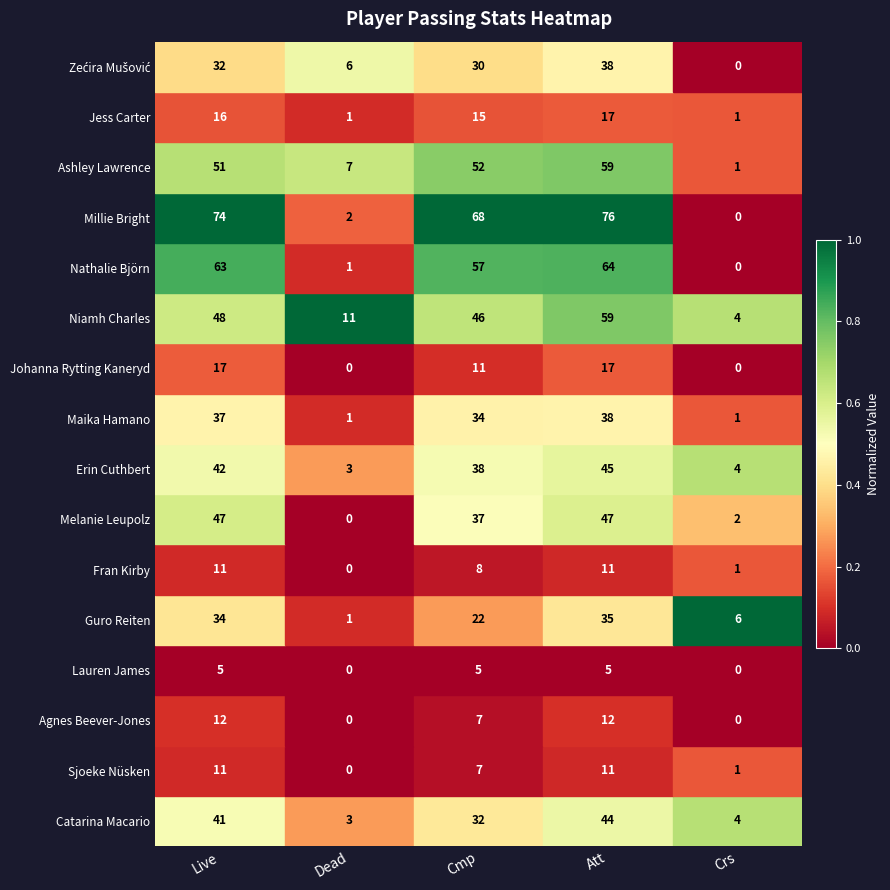

Which series has the largest total across all categories?

Millie Bright